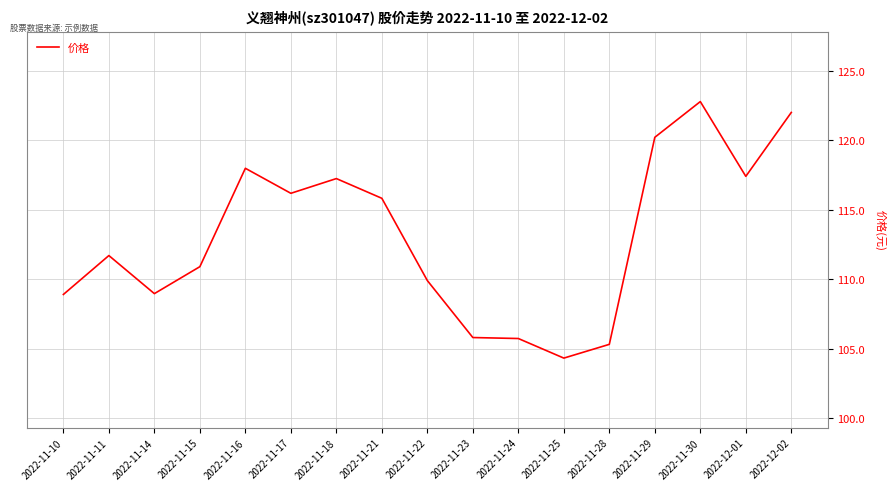

Where is the data nearest to the value 113?

2022-11-11